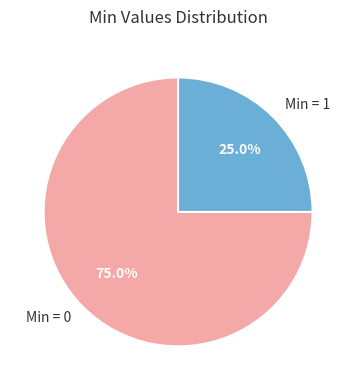

Count the number of slices in the pie.

2